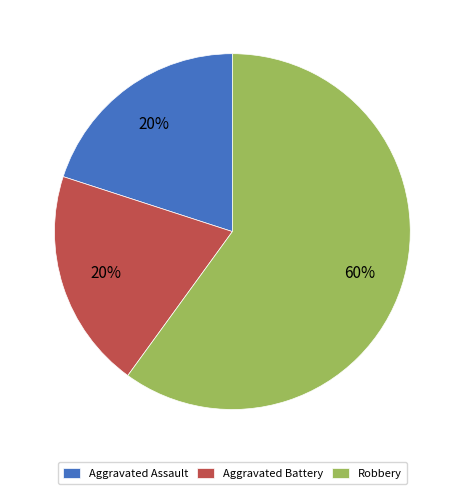

To the nearest percent, what is the difference between the largest and smallest slice percentages?

40%